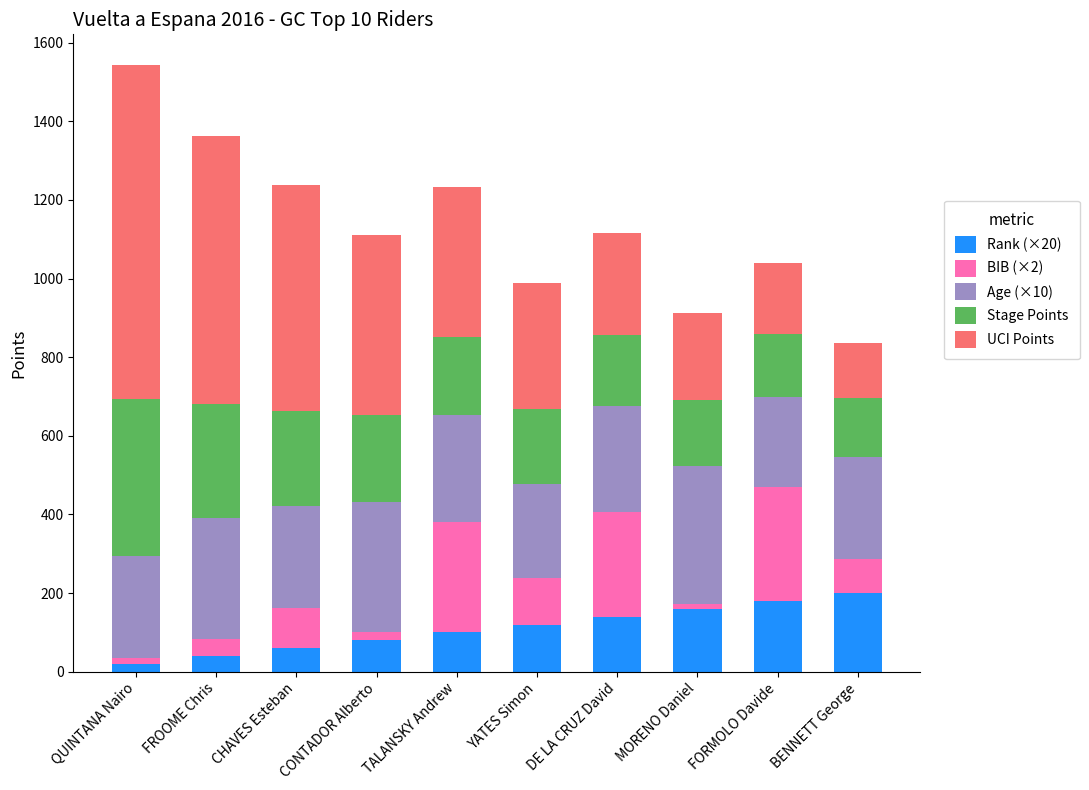

At which category is the sum across all series the highest?

QUINTANA Nairo